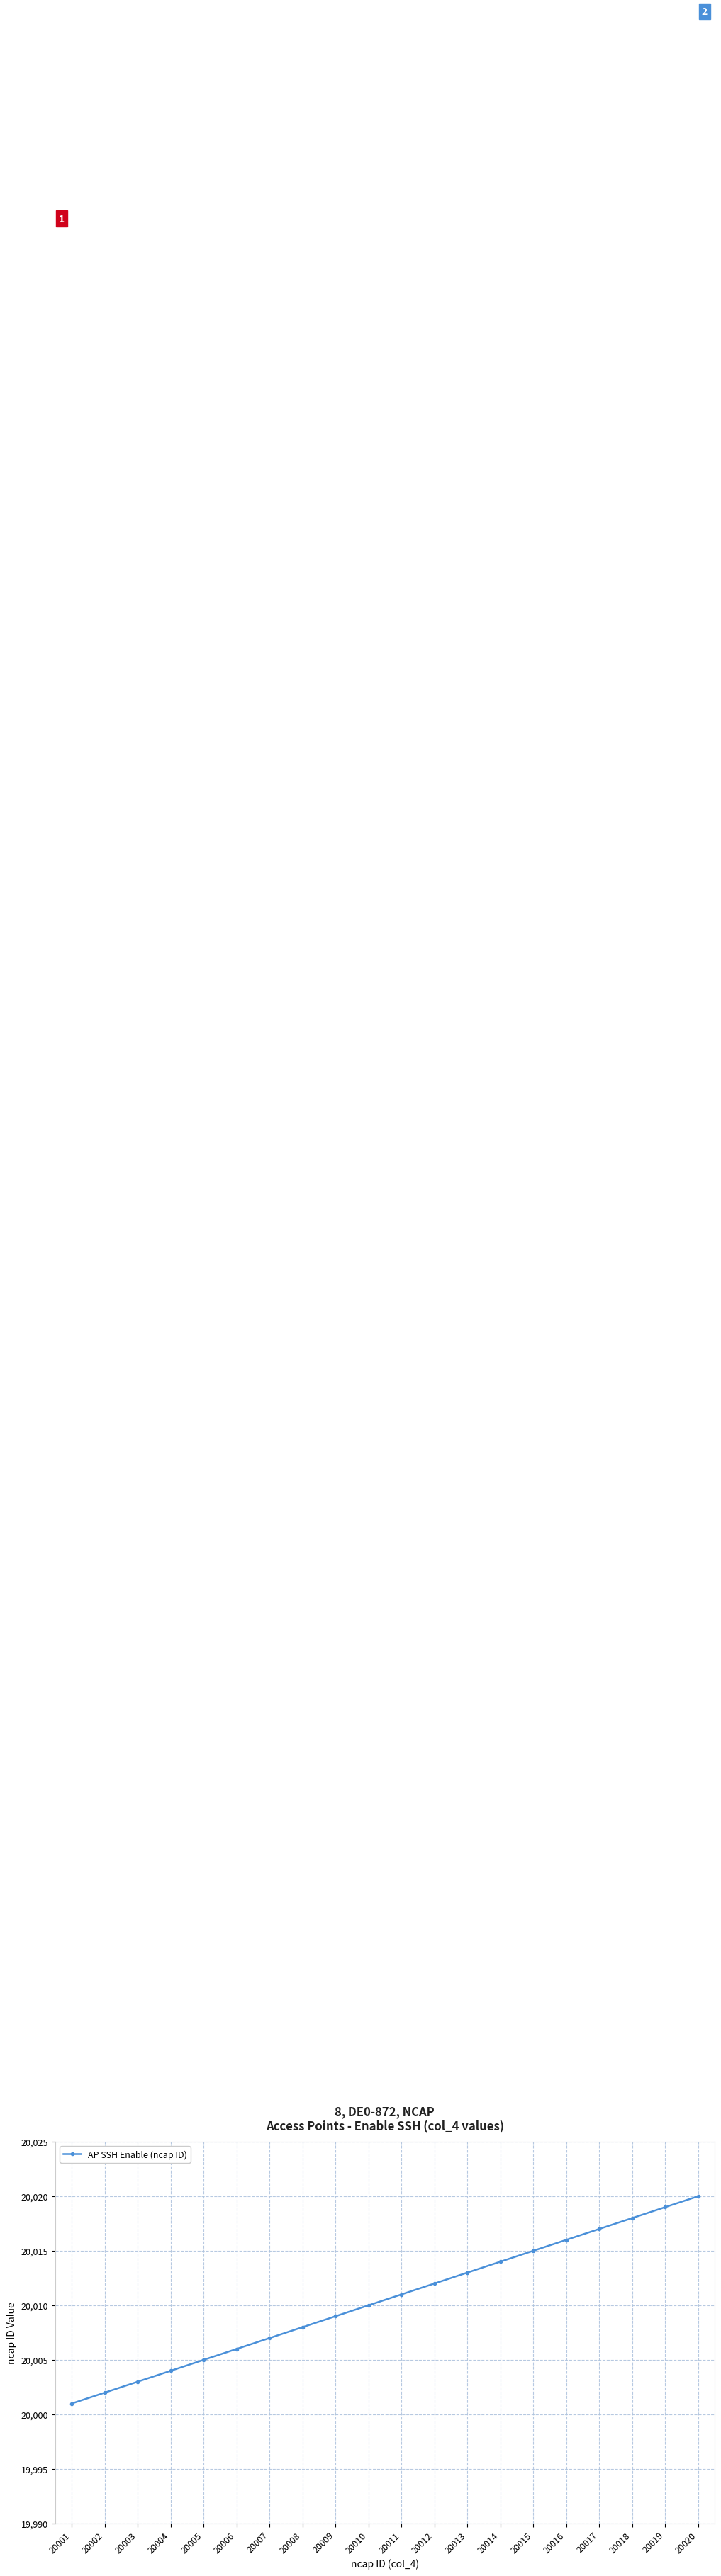

How many data points does each series have?

20